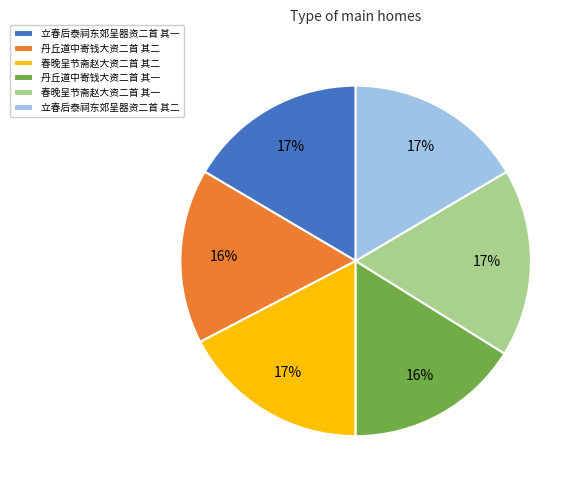

What is the ratio of the value at 立春后泰祠东郊呈器资二首 其二 to the value at 春晚呈节斋赵大资二首 其一?

1.0